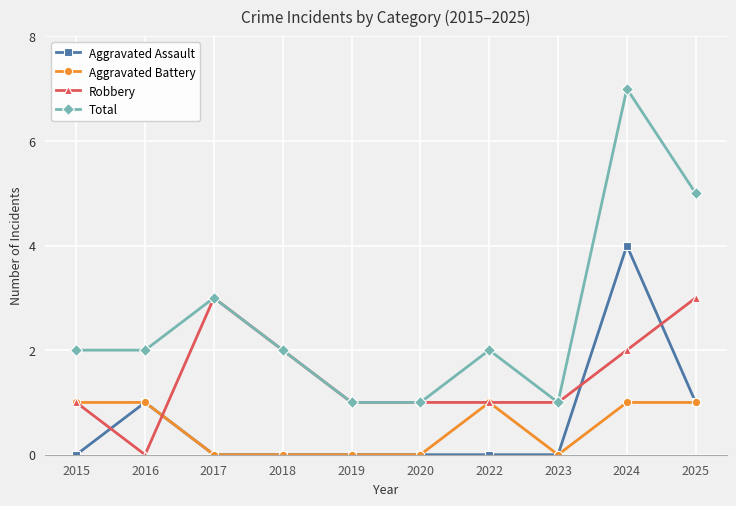

What is the average value of the Robbery series?

2